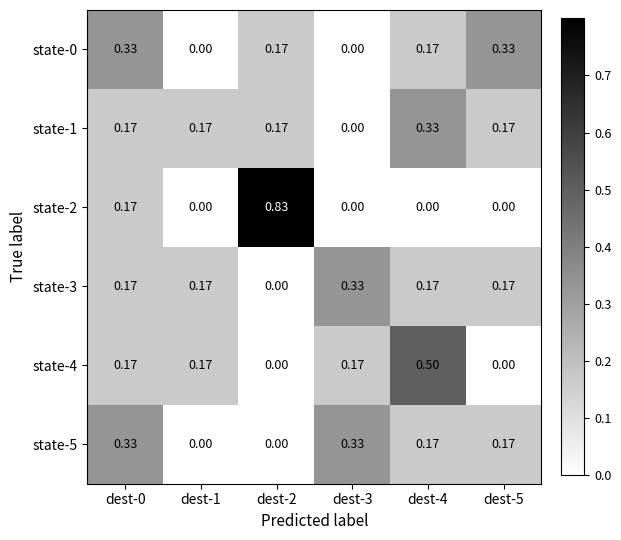

Is the value of state-4 at dest-5 greater than the value of state-5 at dest-4?

No